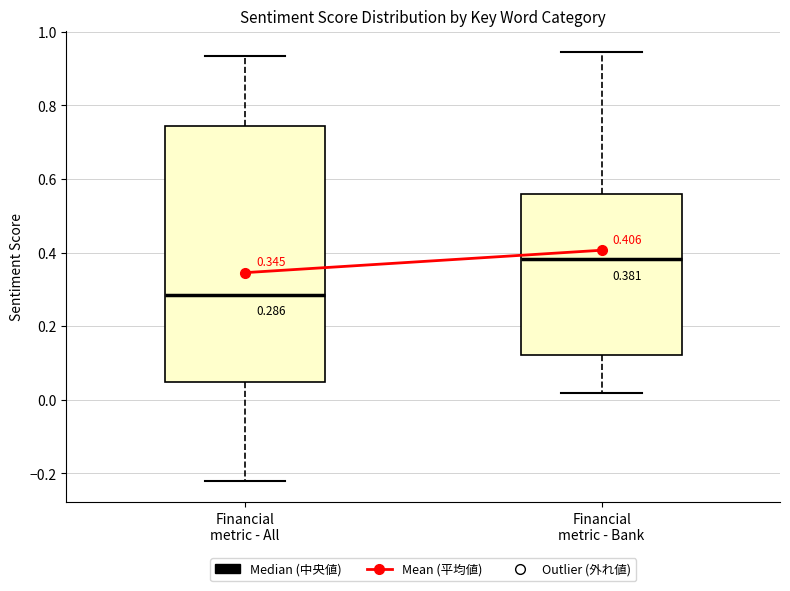

Which box's median line is the lowest?

Financial metric - All